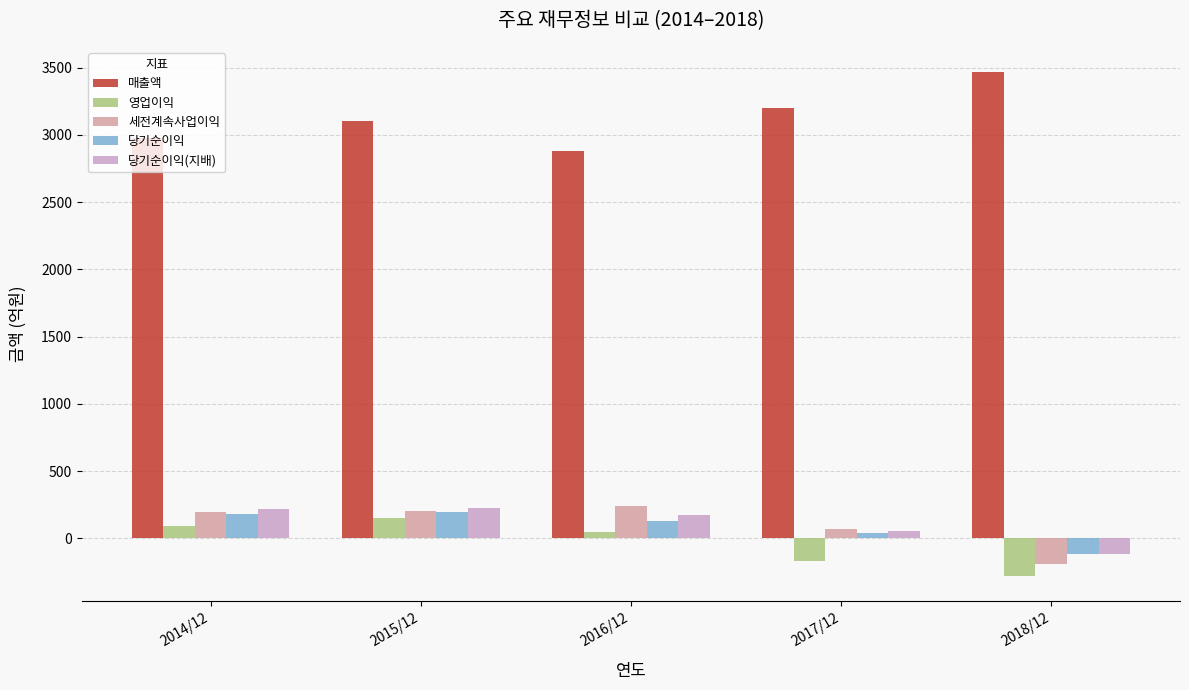

Is the value of 매출액 at 2015/12 greater than the value of 당기순이익 at 2018/12?

Yes